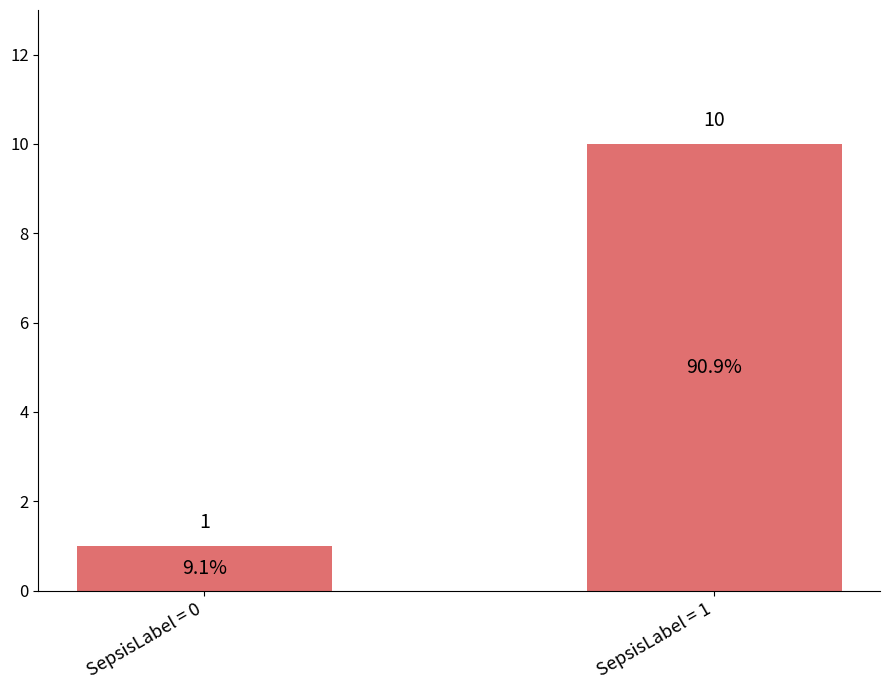

Does the chart contain stacked bars?

No